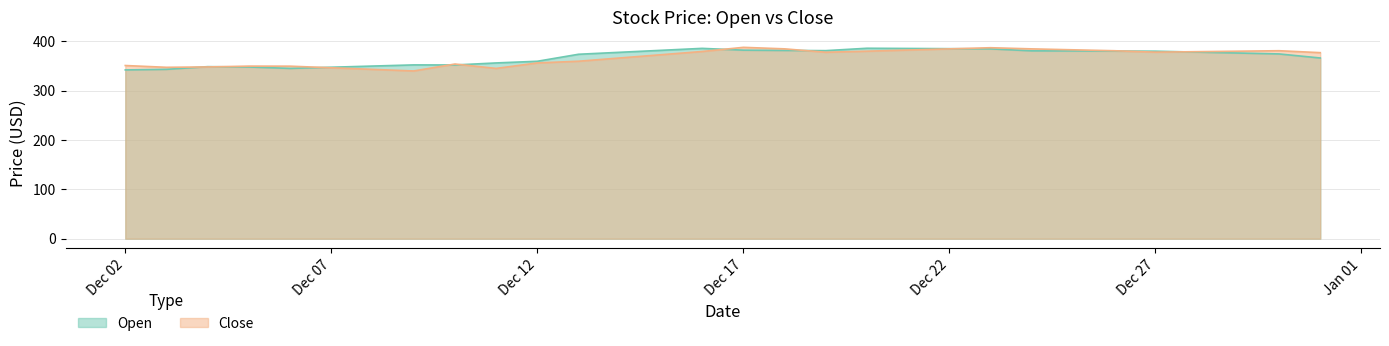

How many distinct data groups are displayed?

2